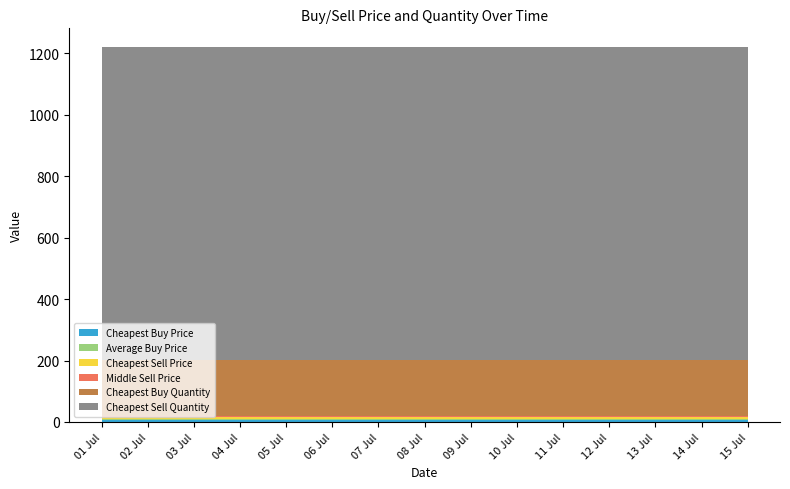

Reading left to right, transcribe all the data shown in this chart.

Cheapest Buy Price: 01 Jul=5.3	02 Jul=5.3	03 Jul=5.3	04 Jul=5.3	05 Jul=5.3	06 Jul=5.3	07 Jul=5.3	08 Jul=5.3	09 Jul=5.3	10 Jul=5.3	11 Jul=5.3	12 Jul=5.3	13 Jul=5.3	14 Jul=5.3	15 Jul=5.3
Average Buy Price: 01 Jul=5.3	02 Jul=5.3	03 Jul=5.3	04 Jul=5.3	05 Jul=5.3	06 Jul=5.3	07 Jul=5.3	08 Jul=5.3	09 Jul=5.3	10 Jul=5.3	11 Jul=5.3	12 Jul=5.3	13 Jul=5.3	14 Jul=5.3	15 Jul=5.3
Cheapest Sell Price: 01 Jul=4.9	02 Jul=4.9	03 Jul=4.9	04 Jul=4.9	05 Jul=4.9	06 Jul=4.9	07 Jul=4.9	08 Jul=4.9	09 Jul=4.9	10 Jul=4.9	11 Jul=4.9	12 Jul=4.9	13 Jul=4.9	14 Jul=4.9	15 Jul=4.9
Middle Sell Price: 01 Jul=4.9	02 Jul=4.9	03 Jul=4.9	04 Jul=4.9	05 Jul=4.9	06 Jul=4.9	07 Jul=4.9	08 Jul=4.9	09 Jul=4.9	10 Jul=4.9	11 Jul=4.9	12 Jul=4.9	13 Jul=4.9	14 Jul=4.9	15 Jul=4.9
Cheapest Buy Quantity: 01 Jul=180.0	02 Jul=180.0	03 Jul=180.0	04 Jul=180.0	05 Jul=180.0	06 Jul=180.0	07 Jul=180.0	08 Jul=180.0	09 Jul=180.0	10 Jul=180.0	11 Jul=180.0	12 Jul=180.0	13 Jul=180.0	14 Jul=180.0	15 Jul=180.0
Cheapest Sell Quantity: 01 Jul=1019.0	02 Jul=1019.0	03 Jul=1019.0	04 Jul=1019.0	05 Jul=1019.0	06 Jul=1019.0	07 Jul=1019.0	08 Jul=1019.0	09 Jul=1019.0	10 Jul=1019.0	11 Jul=1019.0	12 Jul=1019.0	13 Jul=1019.0	14 Jul=1019.0	15 Jul=1019.0